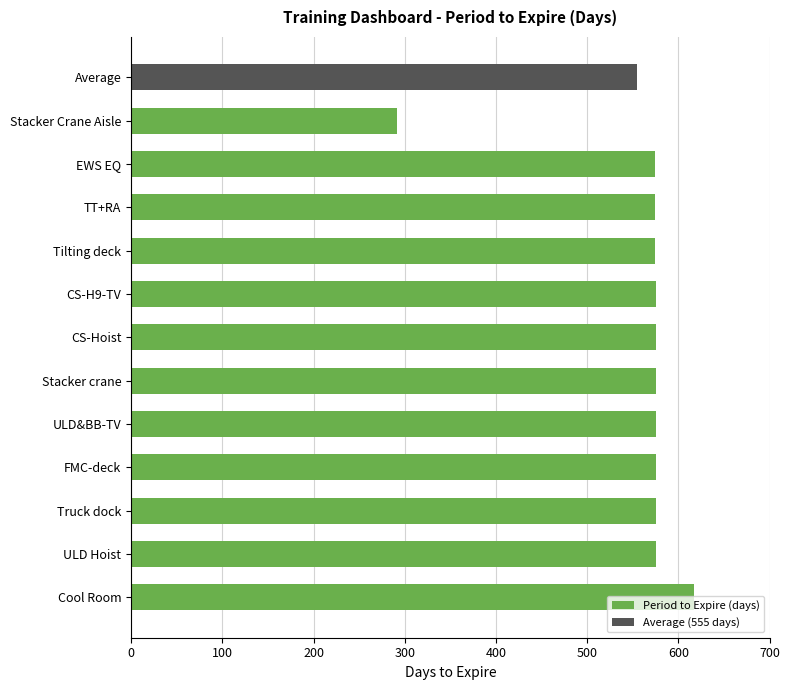

What is the highest value of the Period to Expire (days) series?

617